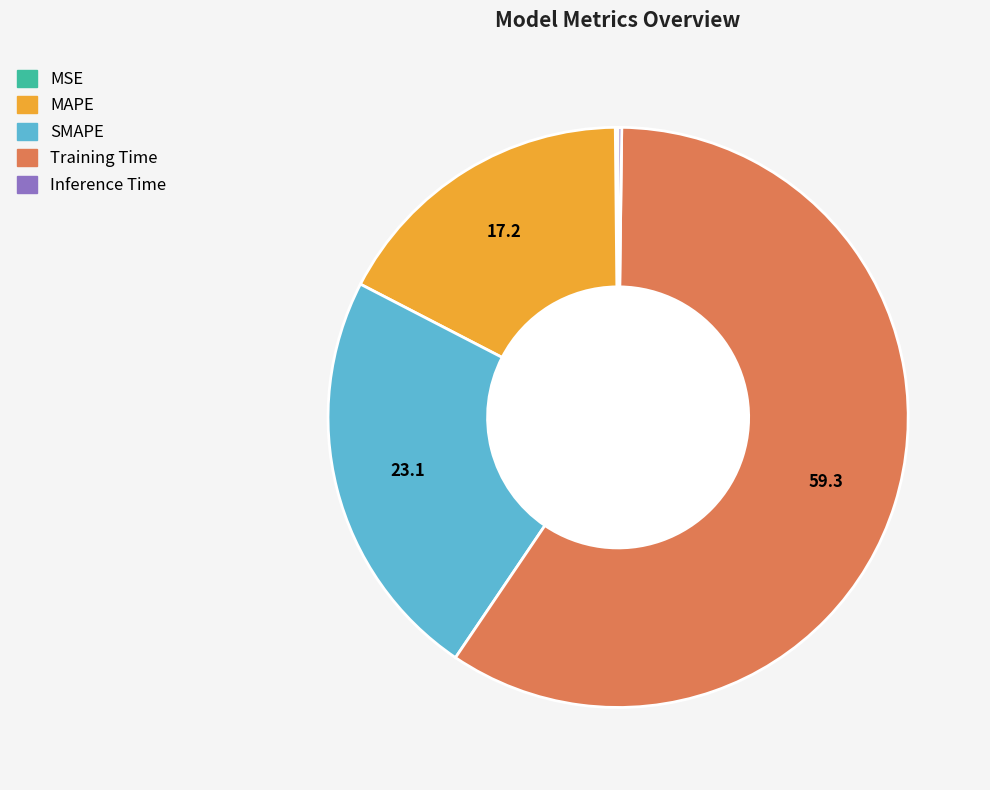

The Training Time slice represents 59% of the pie. True or false?

True